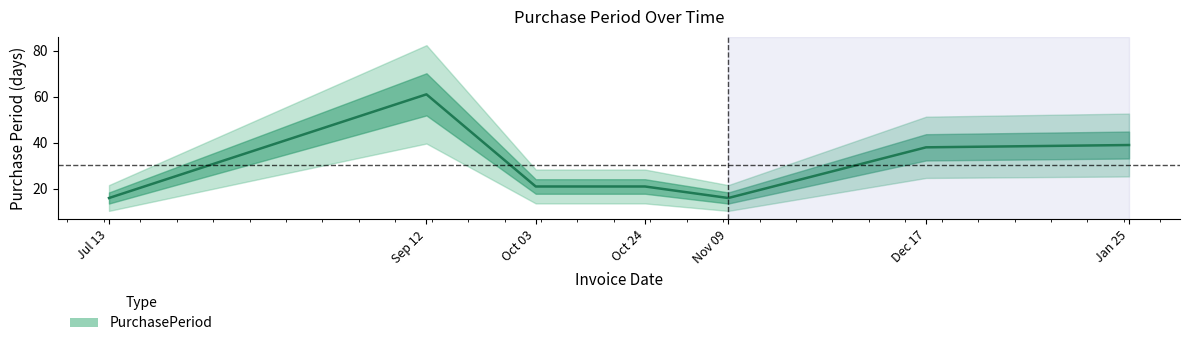

How many categories are shown in the chart?

7